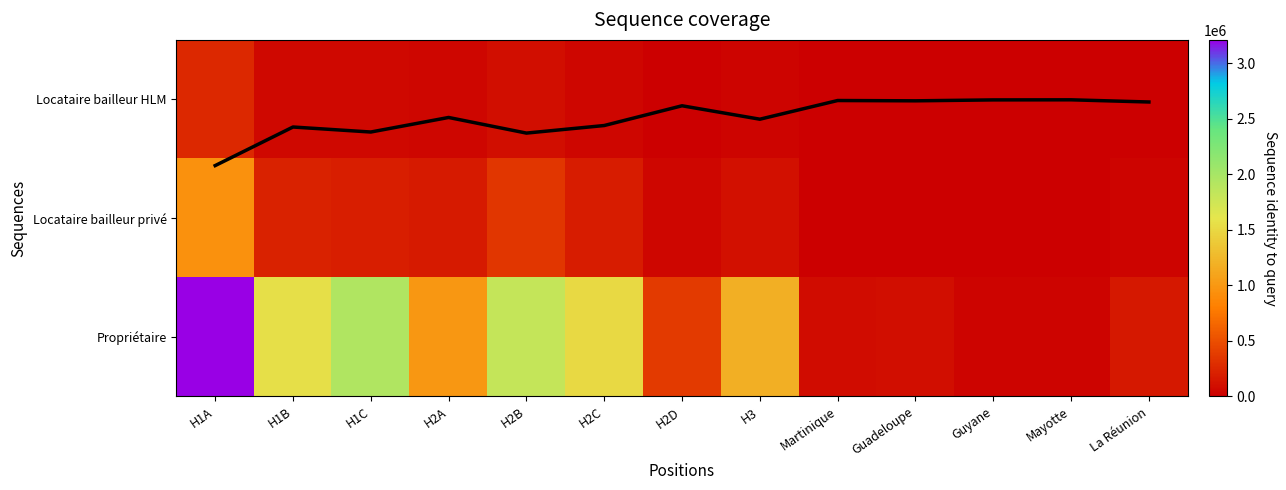

What is the total value across all series at H2C?

1748079.2